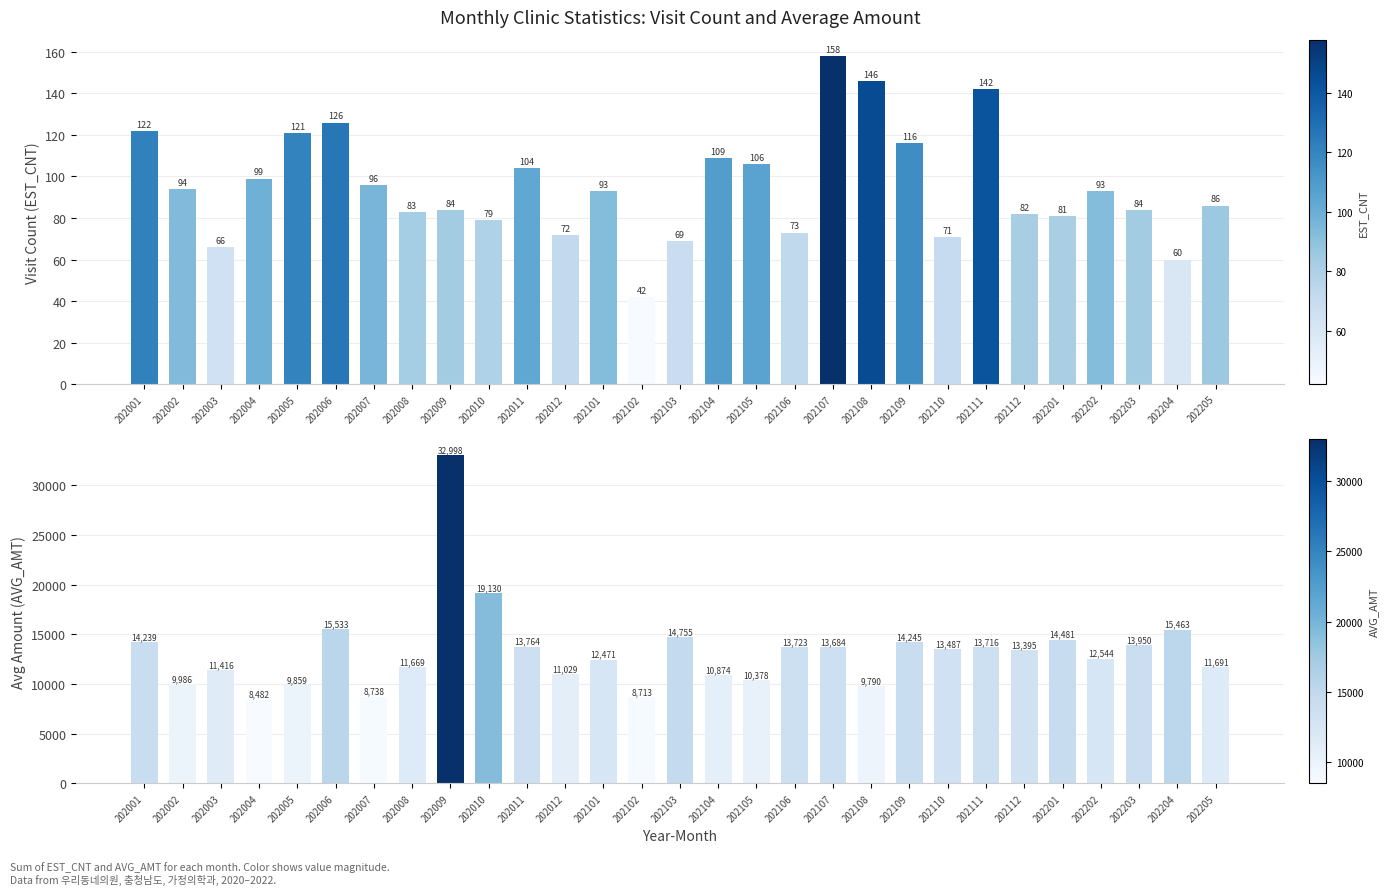

What is the sum of the EST_CNT values at 202001 and 202108?

268